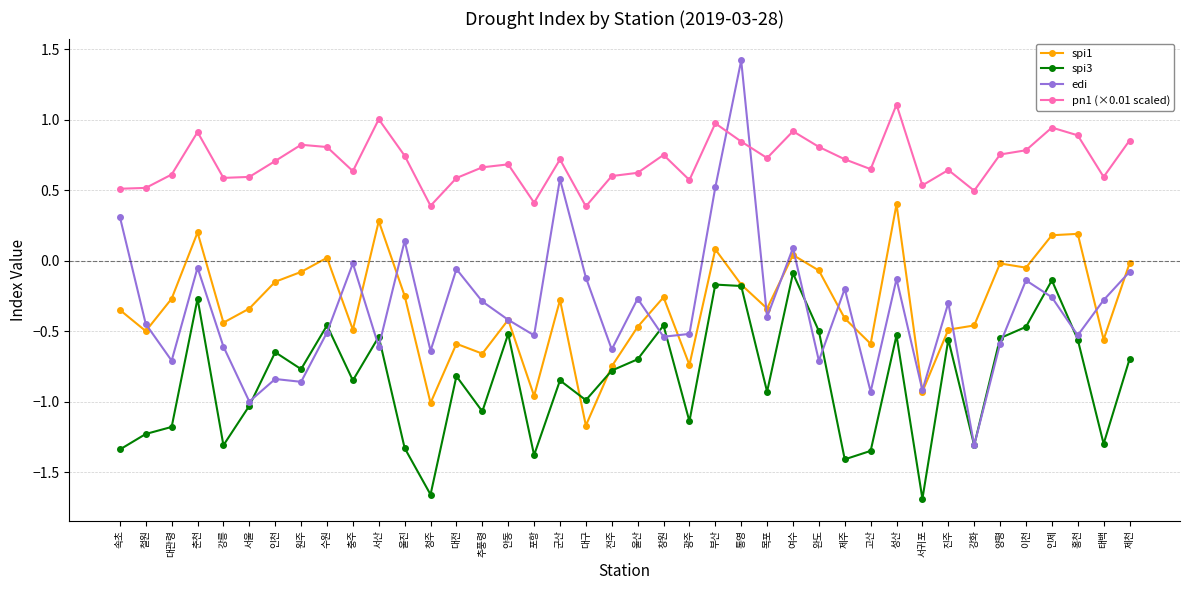

The value of edi at 청주 is -0.6. True or false?

True